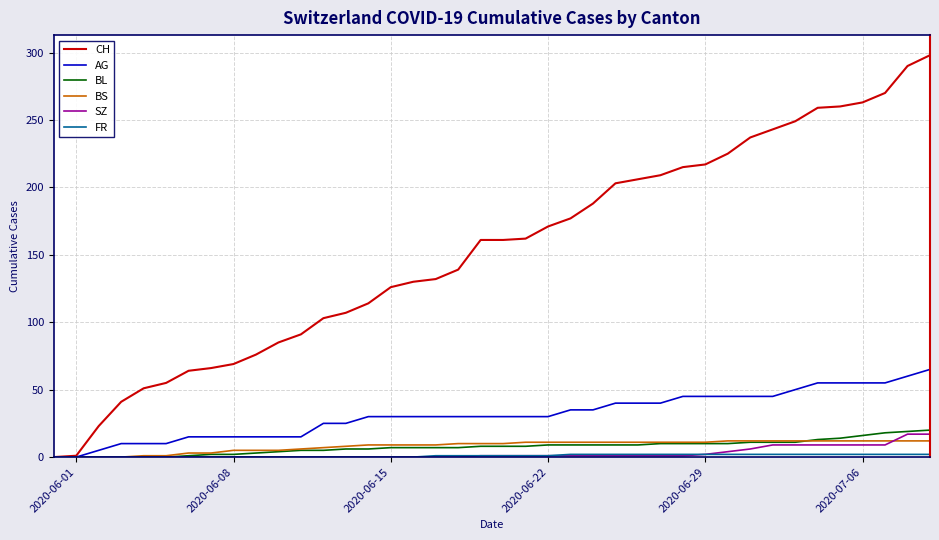

Which series has the largest total across all categories?

CH